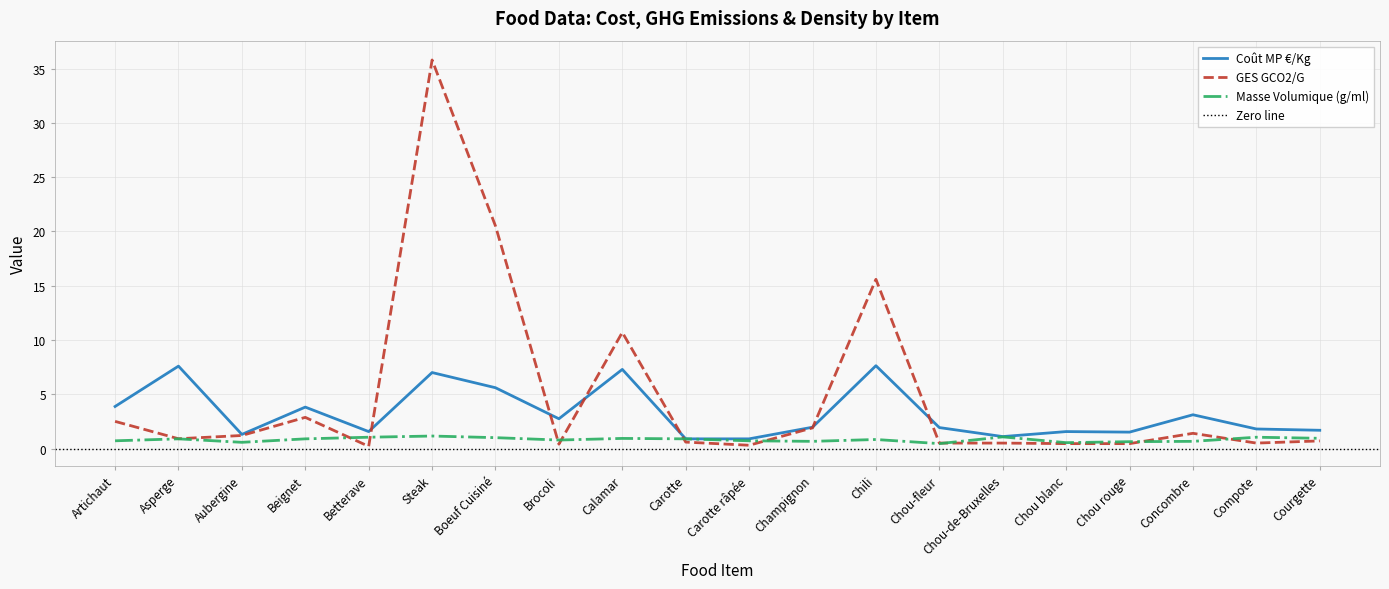

At which category is the sum across all series the highest?

Steak